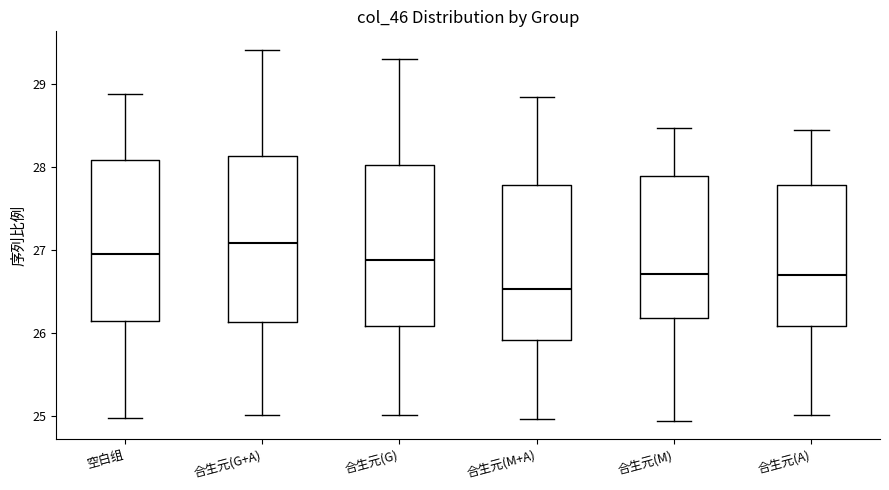

Which box has the lowest median line?

合生元(M+A)